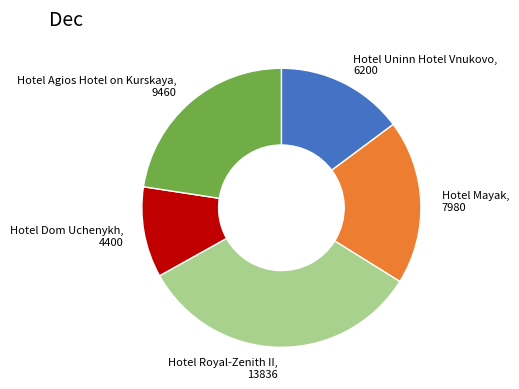

True or false: Hotel Mayak accounts for 33% of the total.

False